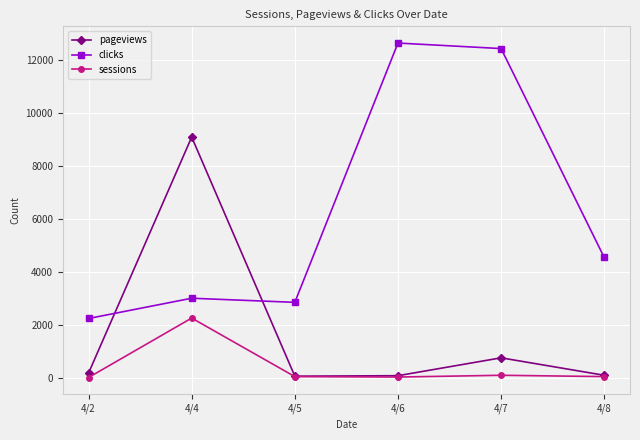

How many times do clicks and pageviews cross each other?

2